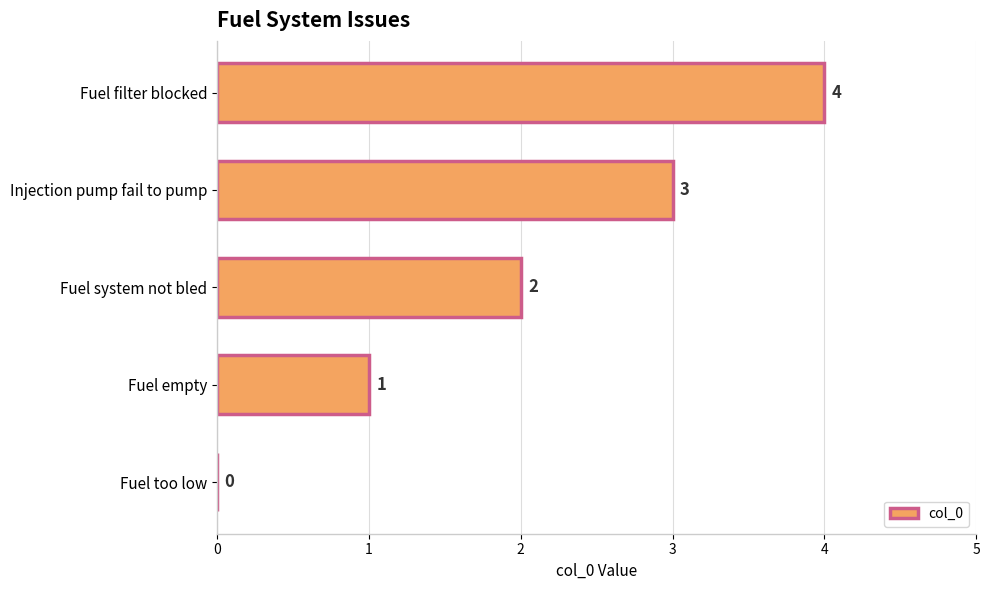

Which label corresponds to the largest value in the chart?

Fuel filter blocked